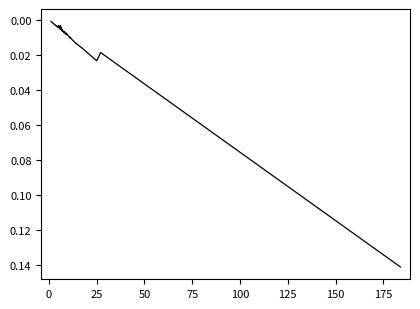

What is the maximum value shown in the chart?

0.1